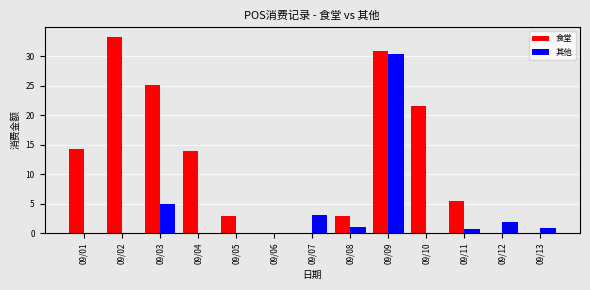

Which series changed the most between 09/02 and 09/03?

食堂